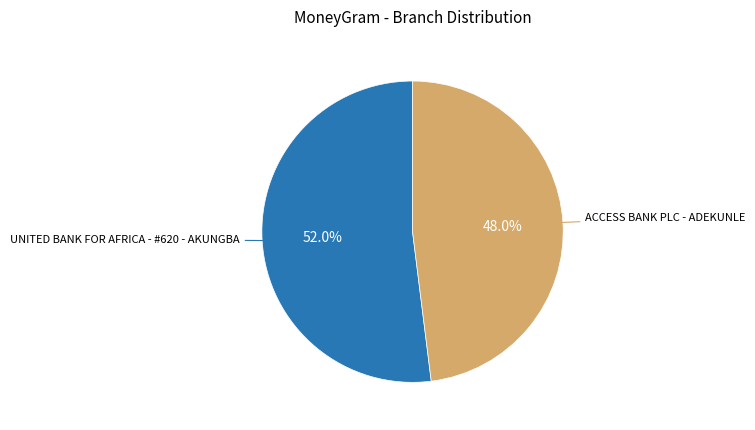

How many segments does this pie chart have?

2